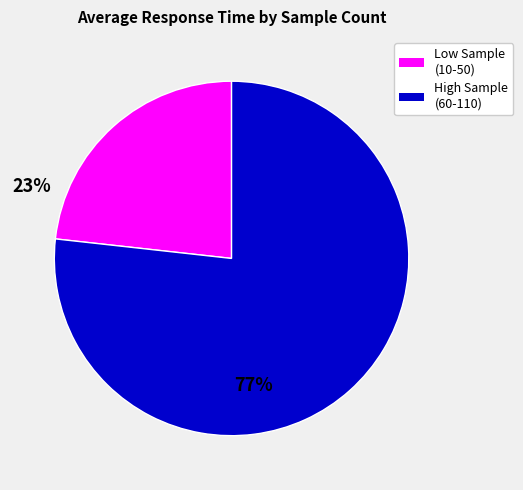

Does any single category account for the majority?

Yes